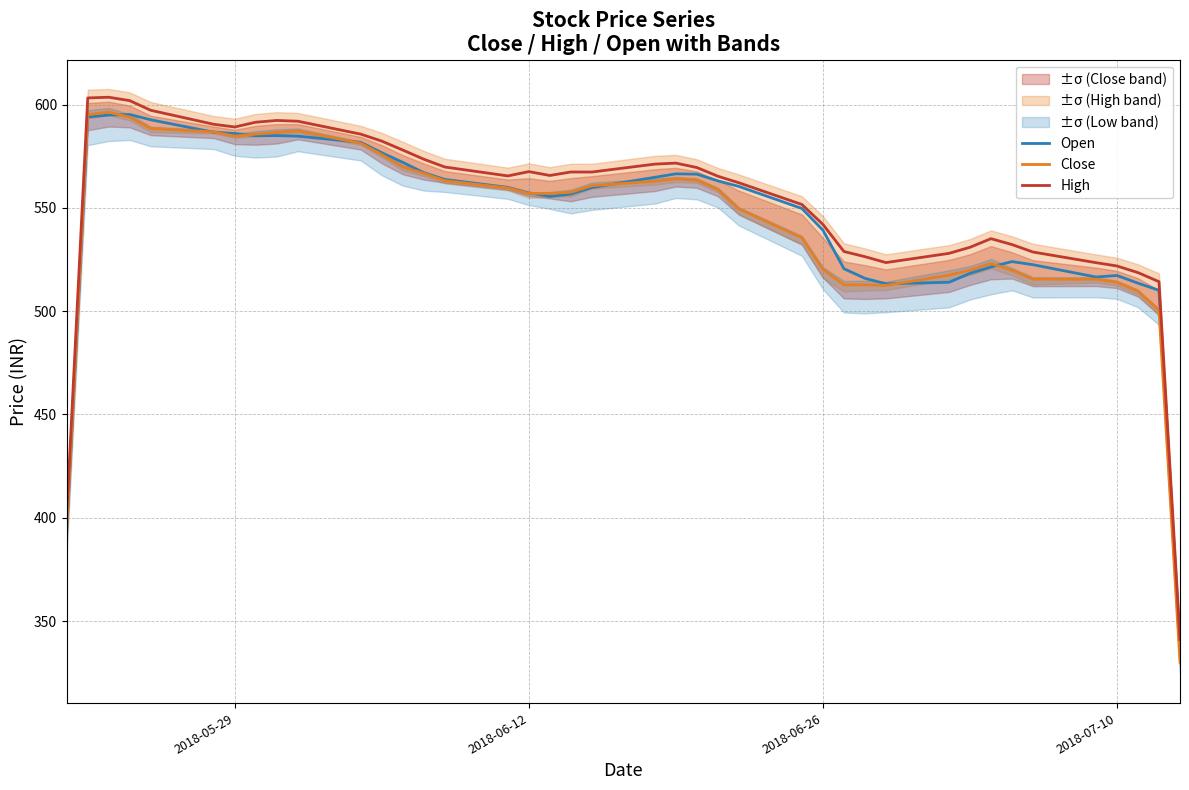

The Close series shows 514.0 at 2018-07-10. True or false?

True